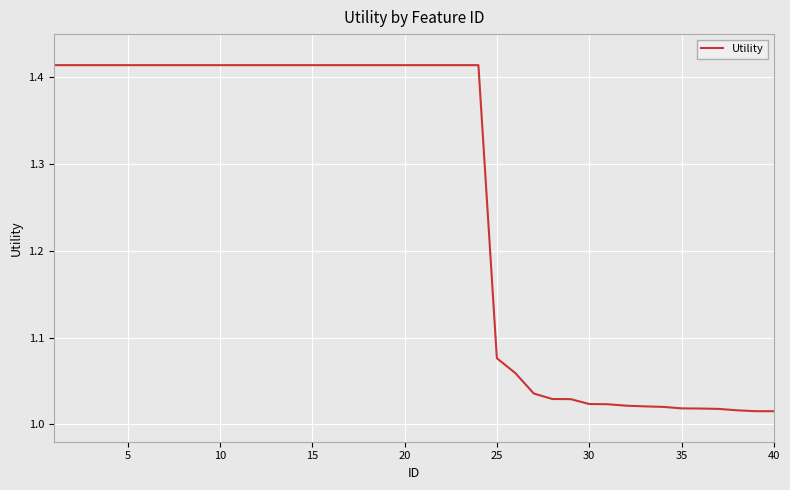

What is the difference between the maximum and minimum values?

0.4